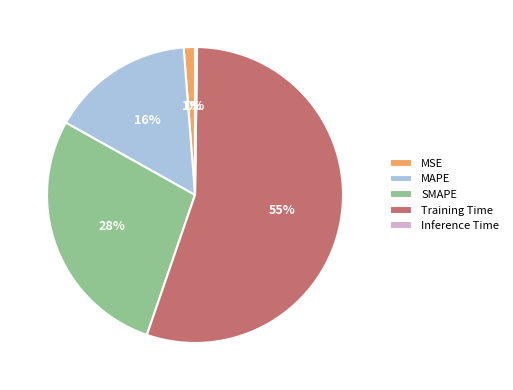

Is the sum of MSE and SMAPE greater than half?

No